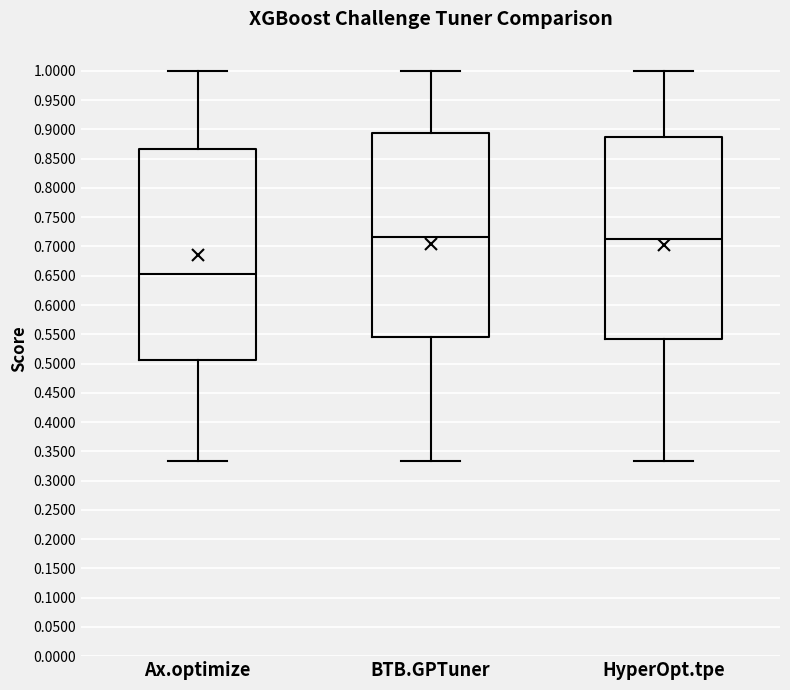

Comparing the boxes themselves (not the whiskers), which one is the tallest?

Ax.optimize